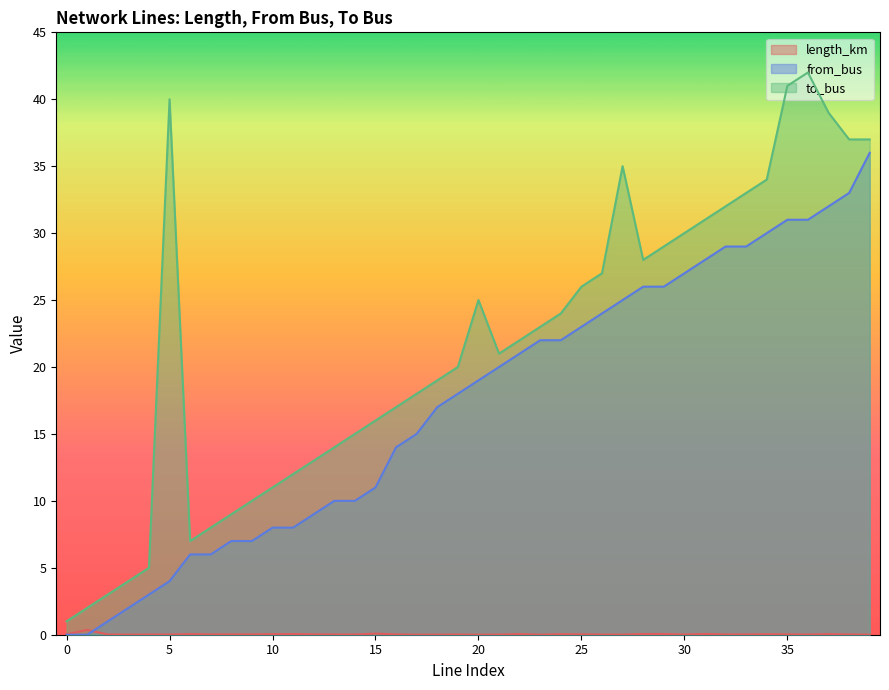

At 8, list the series in order from smallest to largest.

length_km, from_bus, to_bus